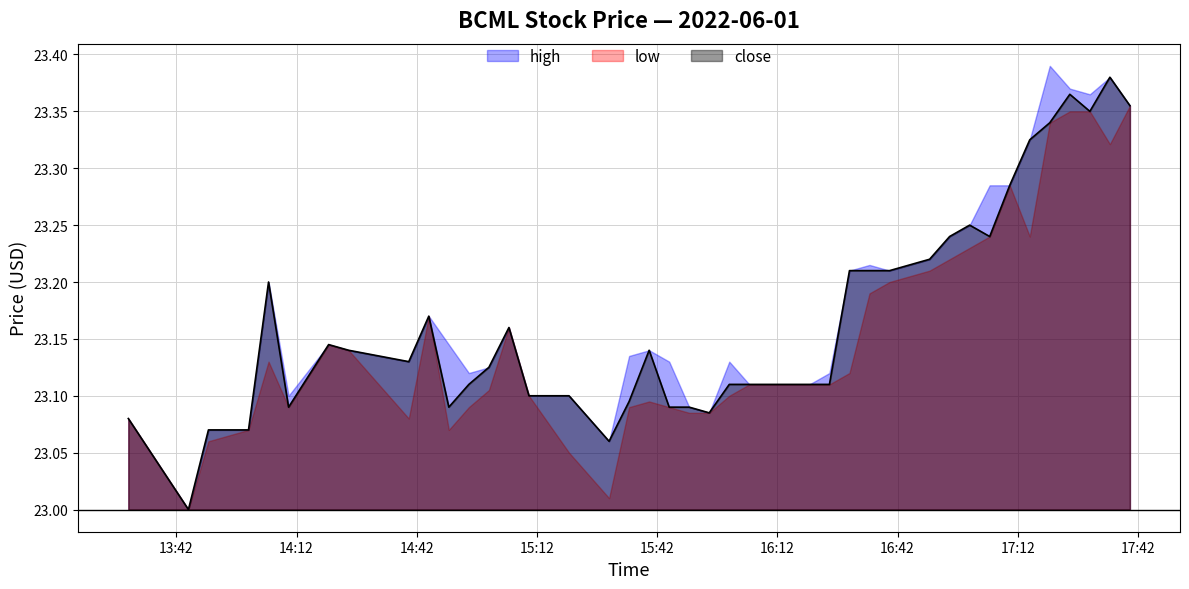

Which series changed the most between 2022-06-01 13:50:00 and 2022-06-01 15:55:00?

low